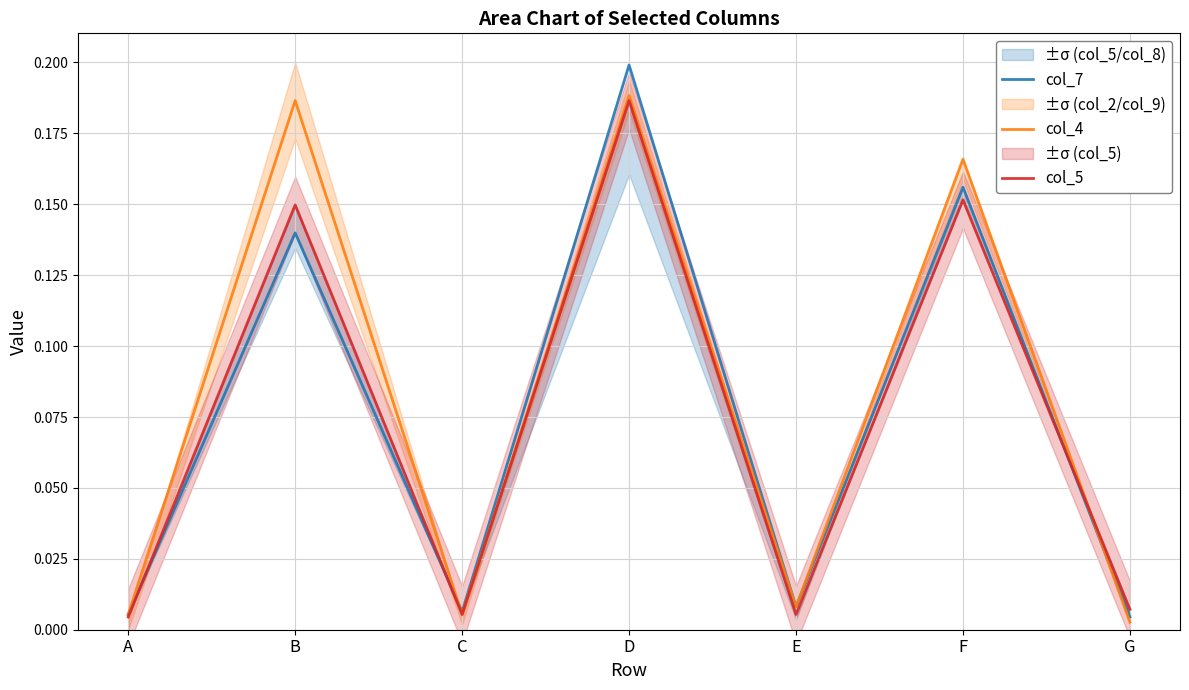

Between D and G, which series saw the biggest shift?

col_7